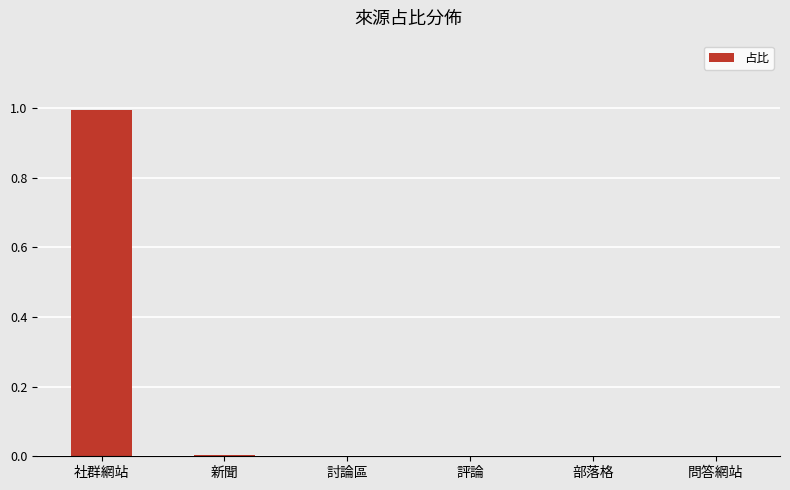

The chart shows a value of 1.6 at 社群網站. True or false?

False